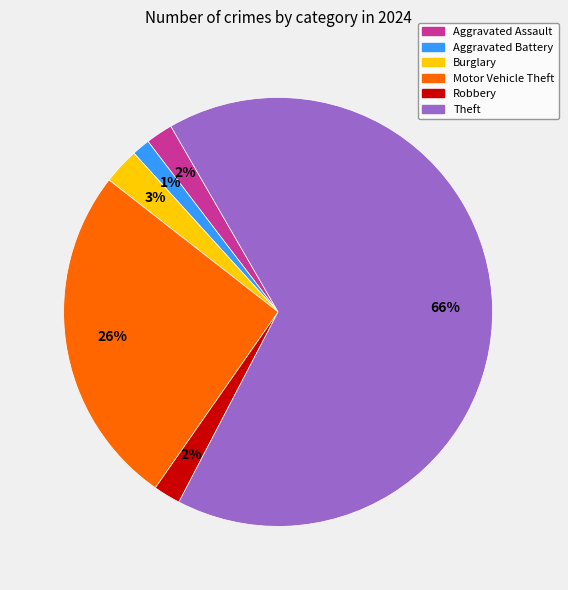

Is Burglary the majority of the pie?

No